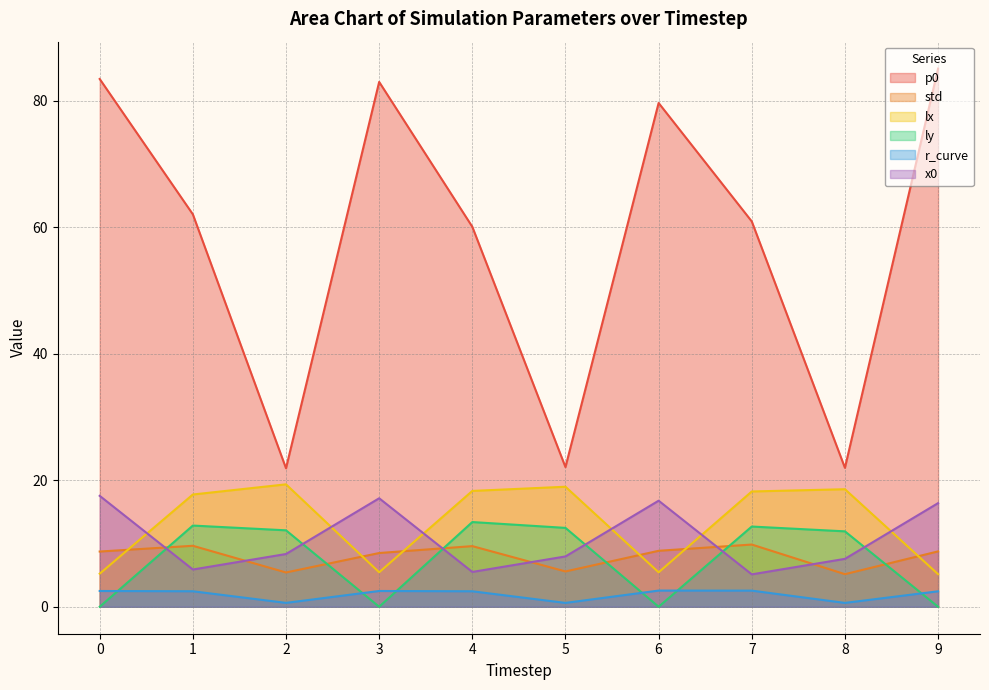

At 9, list the series in order from smallest to largest.

ly, r_curve, lx, std, x0, p0